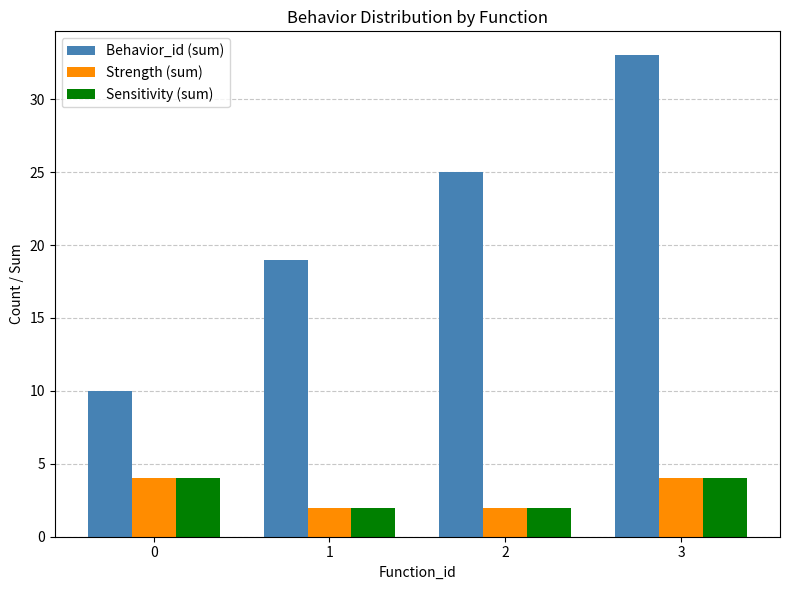

How many Behavior_id (sum) values are between 19 and 33?

3